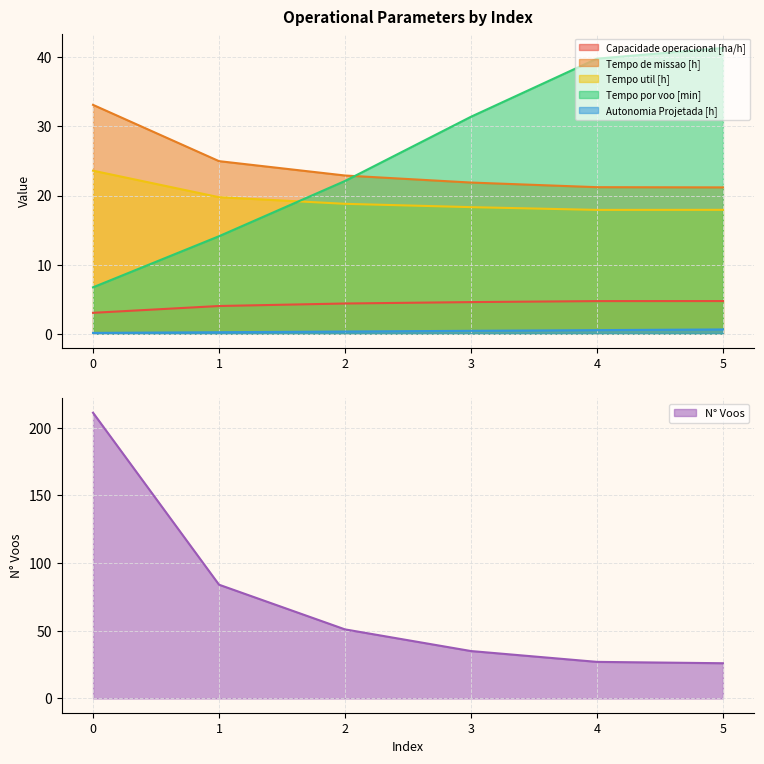

Reading left to right, extract all data points from this chart.

Capacidade operacional [ha/h]: 3.0	4.0	4.4	4.6	4.7	4.7
Tempo de missao [h]: 33.1	25.0	22.9	21.9	21.2	21.2
Tempo util [h]: 23.6	19.8	18.8	18.3	17.9	17.9
Tempo por voo [min]: 6.7	14.1	22.1	31.4	39.8	41.4
Autonomia Projetada [h]: 0.1	0.2	0.3	0.4	0.5	0.6
N° Voos: 211.0	84.0	51.0	35.0	27.0	26.0